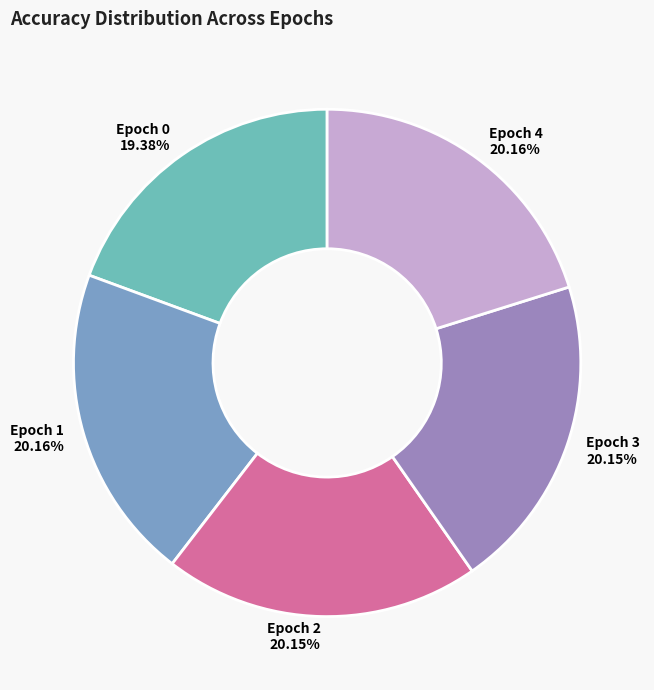

What percentage is the Epoch 2 slice, to the nearest percent?

20%